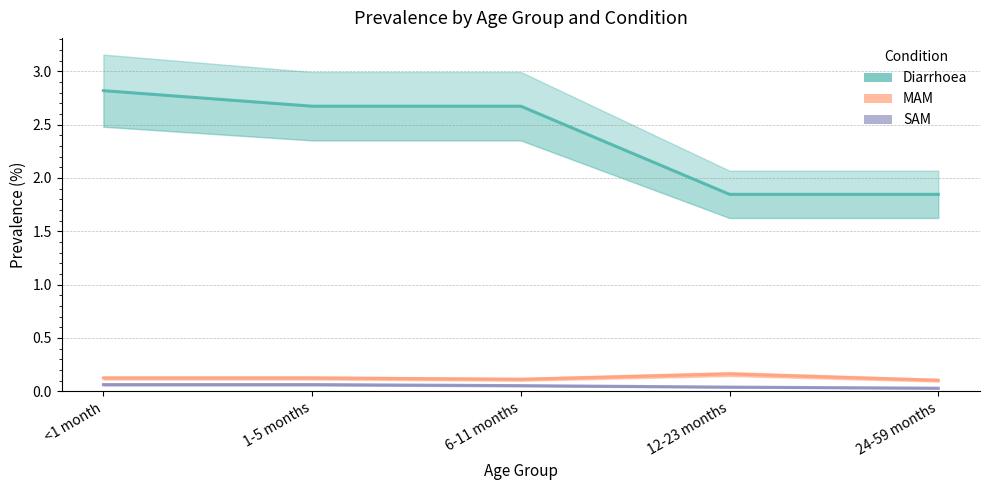

Rank the categories by Diarrhoea value from lowest to highest.

12-23 months, 24-59 months, 1-5 months, 6-11 months, <1 month